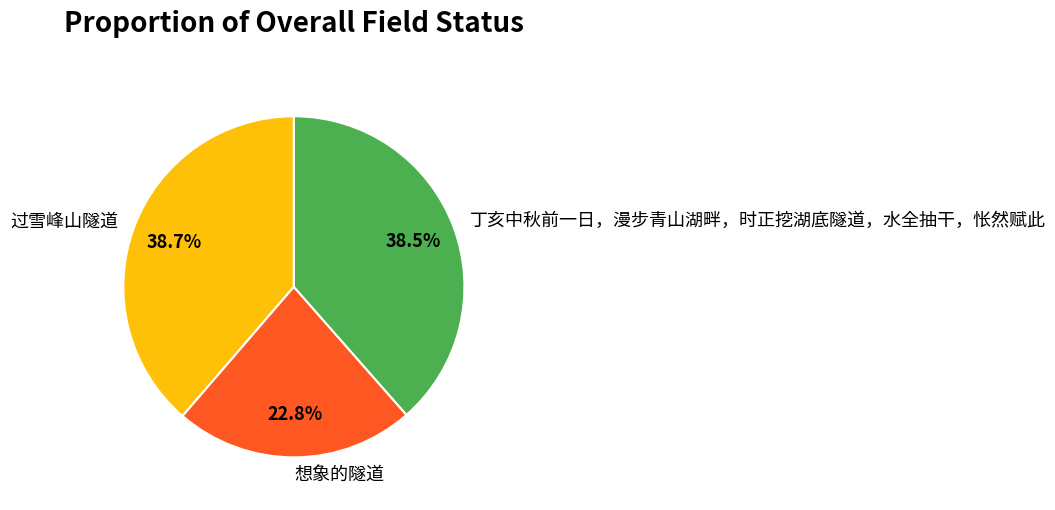

Is there any slice that represents more than half of the pie?

No